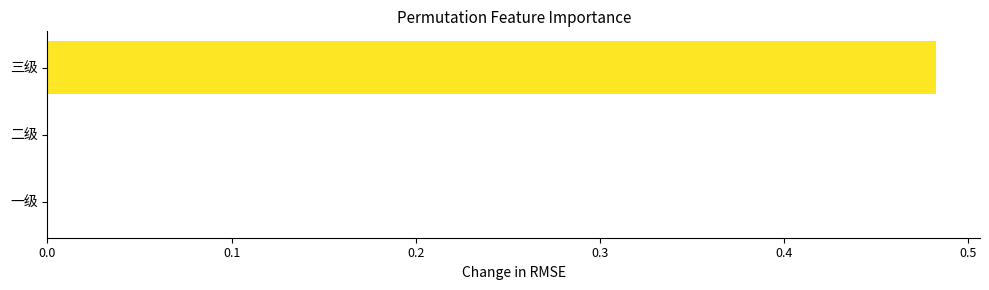

At which category does the chart reach its peak across all series?

三级